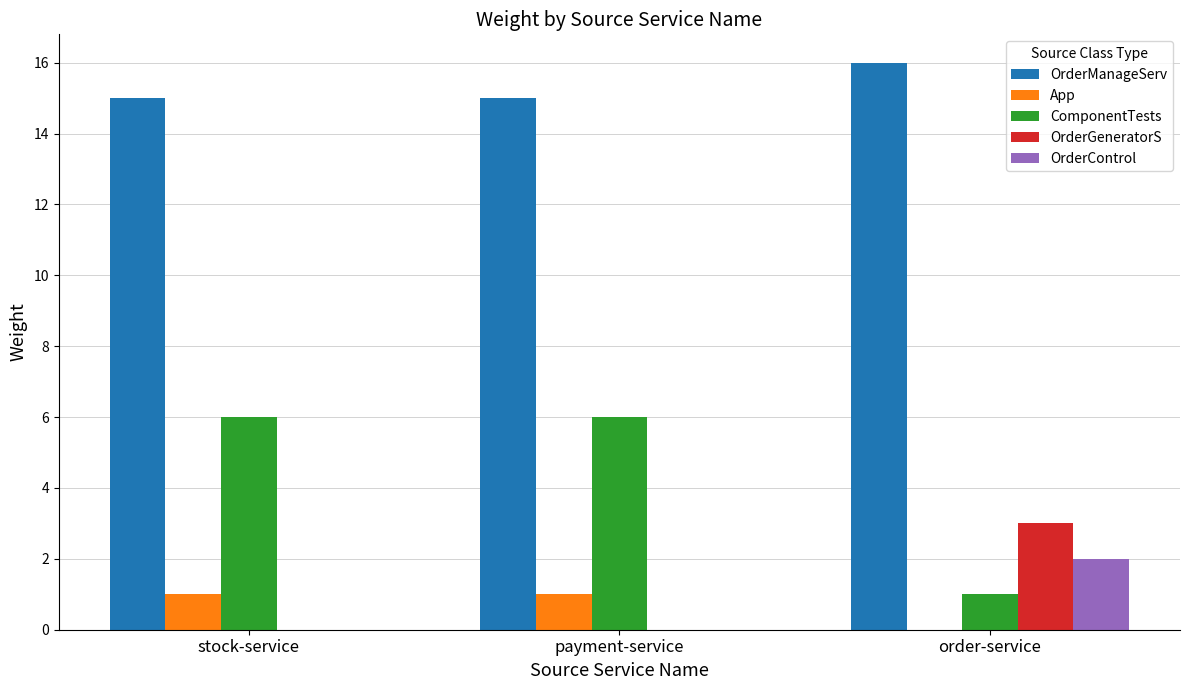

Which category has the highest value in the OrderControl series?

order-service